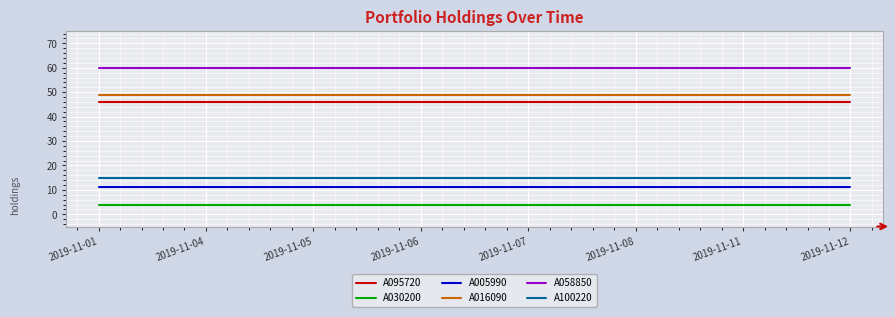

The A030200 series shows 4 at 2019-11-05. True or false?

True